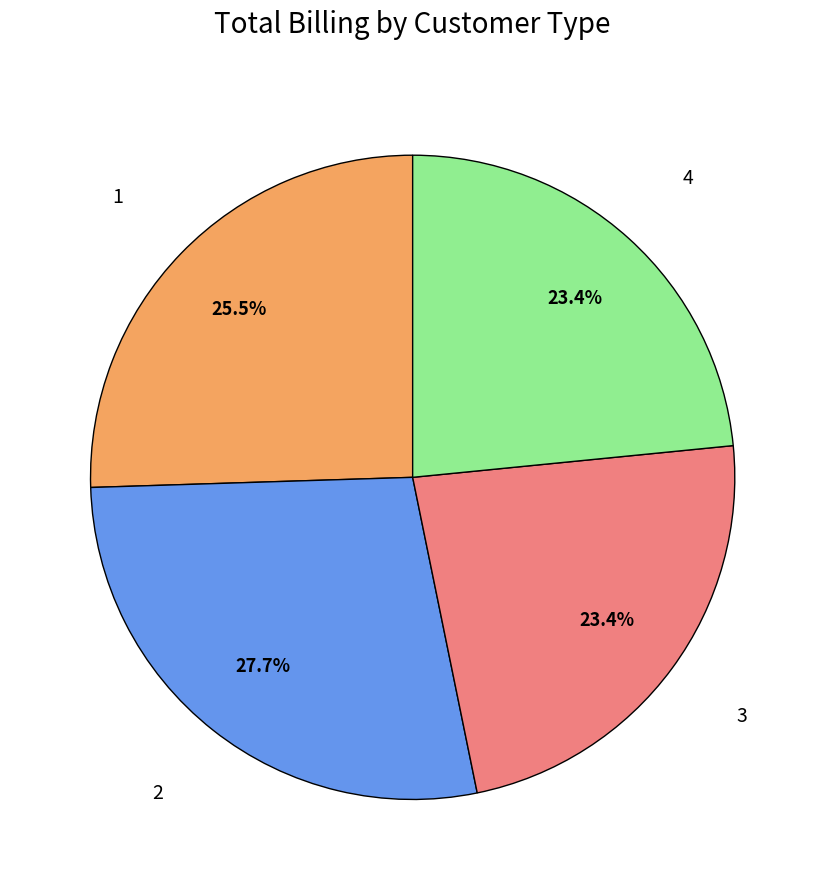

Is there any slice that represents more than half of the pie?

No